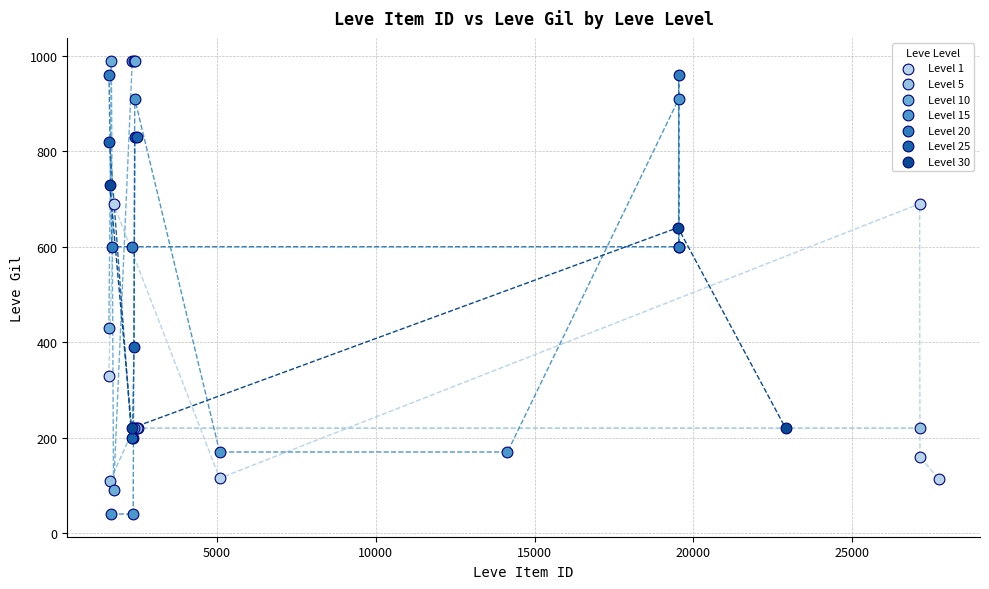

Which series has the largest Y range (max minus min)?

Level 10